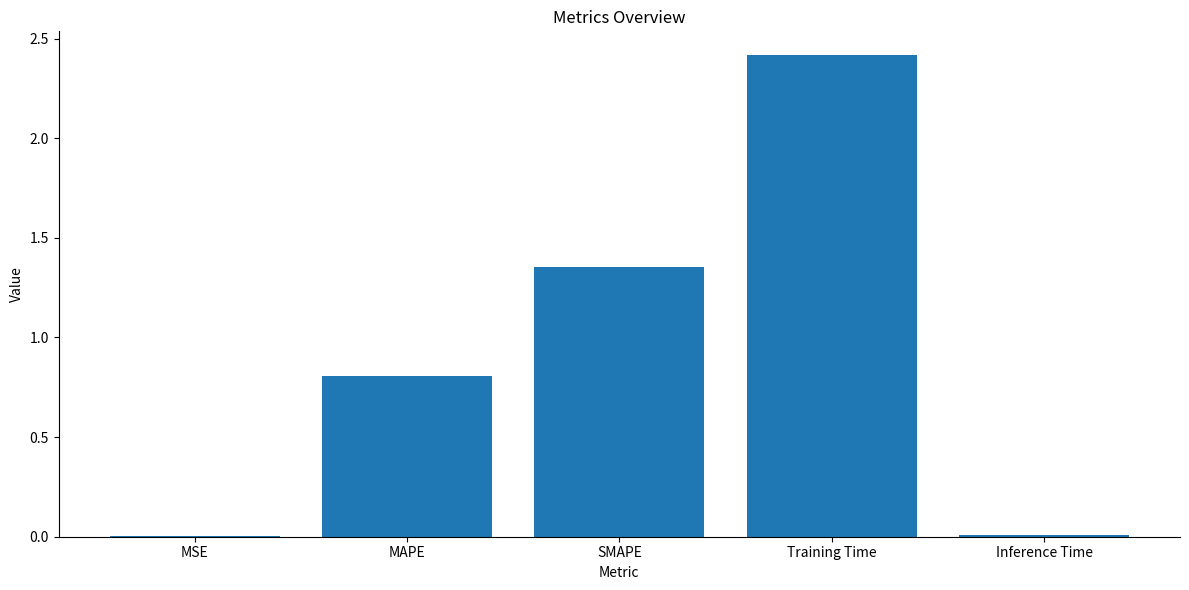

Which label corresponds to the largest value in the chart?

Training Time